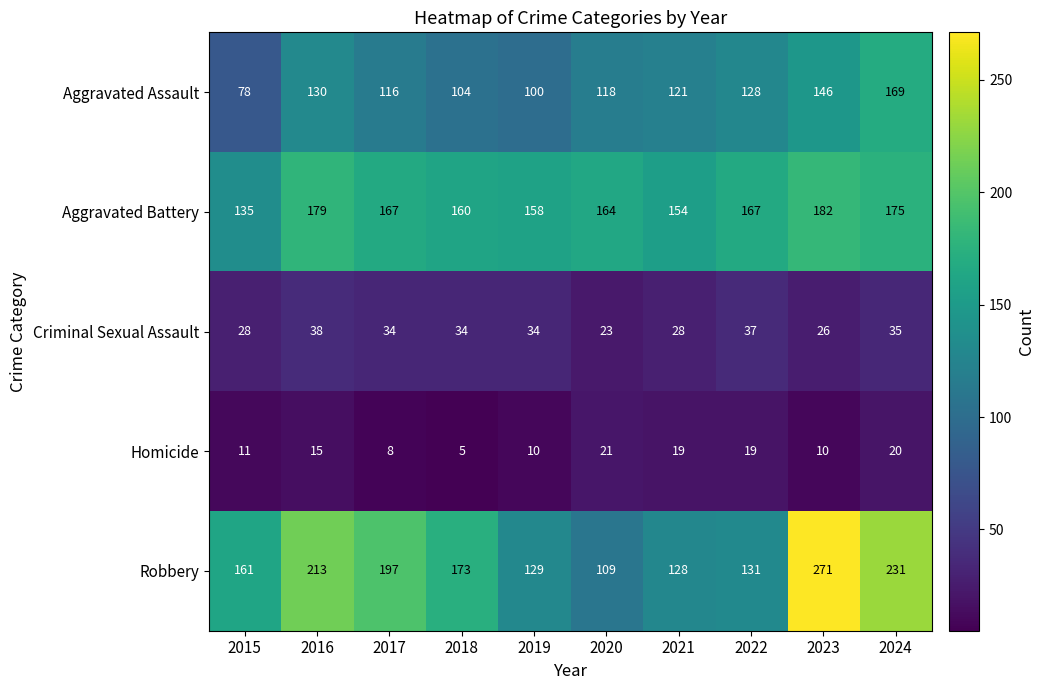

At which label is Aggravated Assault closest to 123?

2021